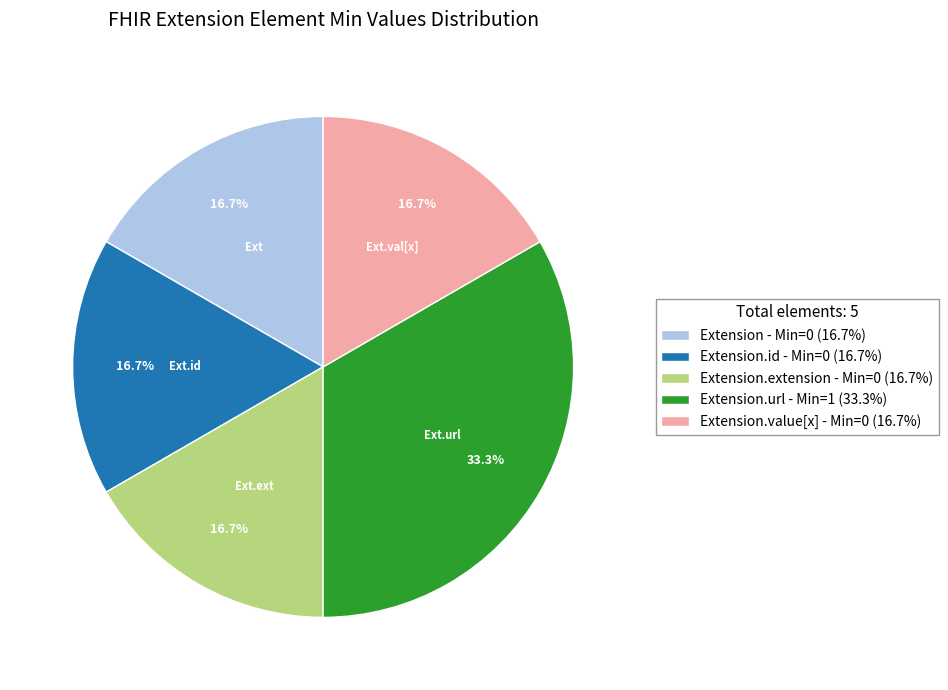

Count the number of slices in the pie.

5